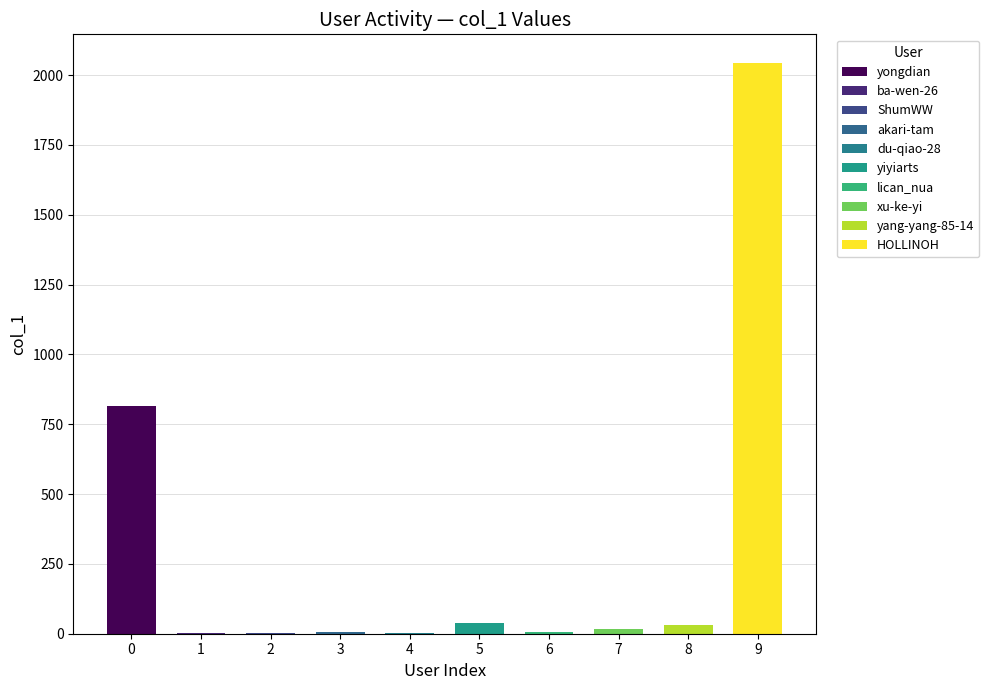

Reading right to left, list all the values displayed in this chart.

HOLLINOH=2044	yang-yang-85-14=31	xu-ke-yi=17	lican_nua=5	yiyiarts=39	du-qiao-28=4	akari-tam=5	ShumWW=3	ba-wen-26=1	yongdian=815